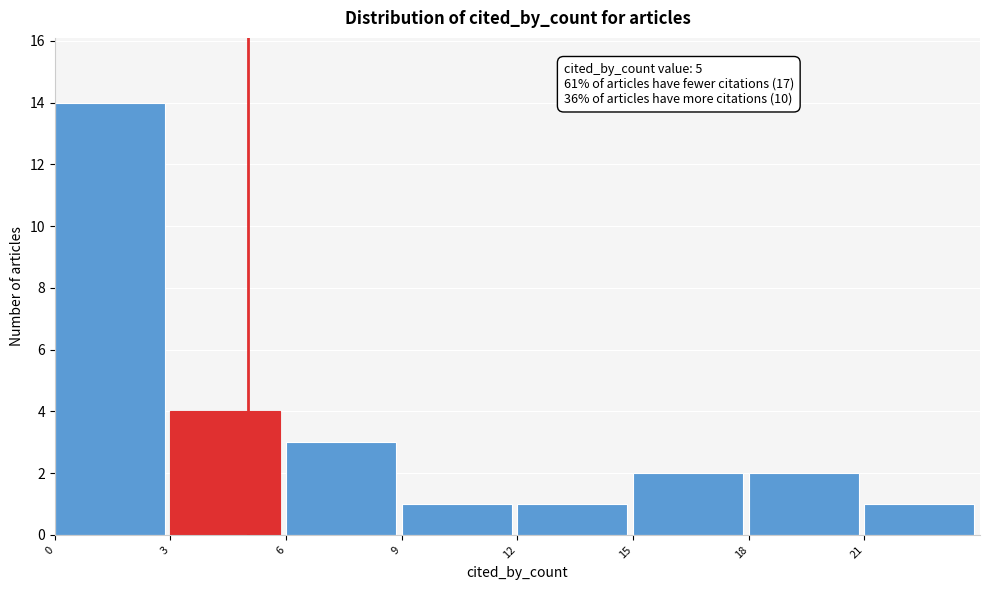

Which range on the x-axis has the tallest bar?

0 to 3